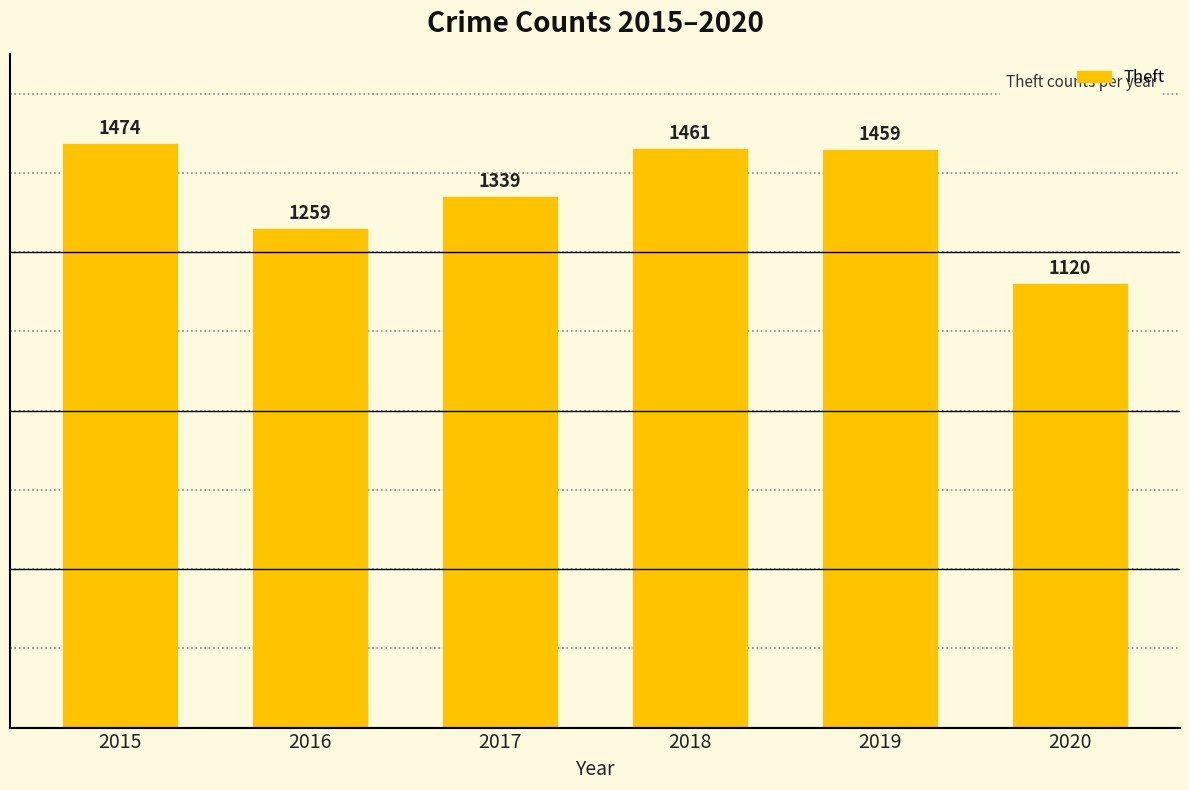

Which label corresponds to the smallest value in the chart?

2020